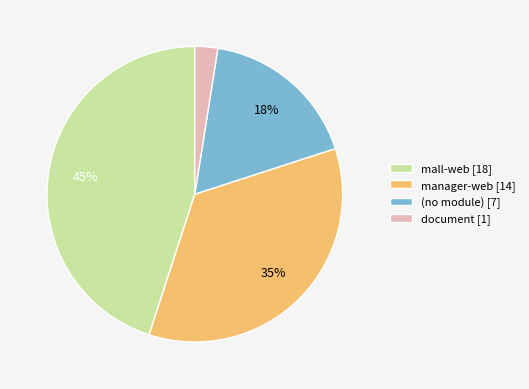

To the nearest percent, what percentage of the pie is (no module) [7]?

18%